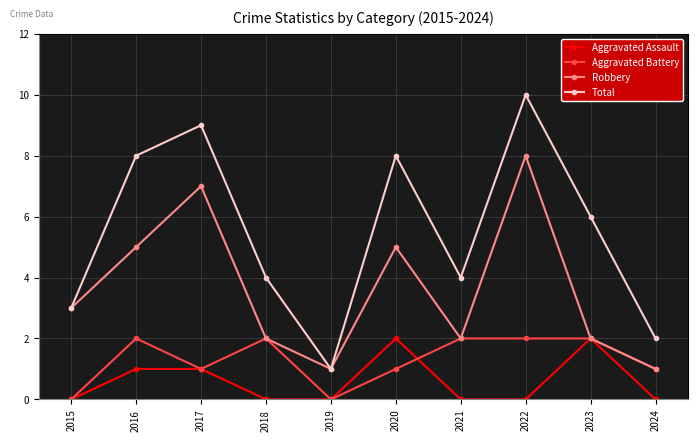

Is this an area chart (filled region under the line)?

No